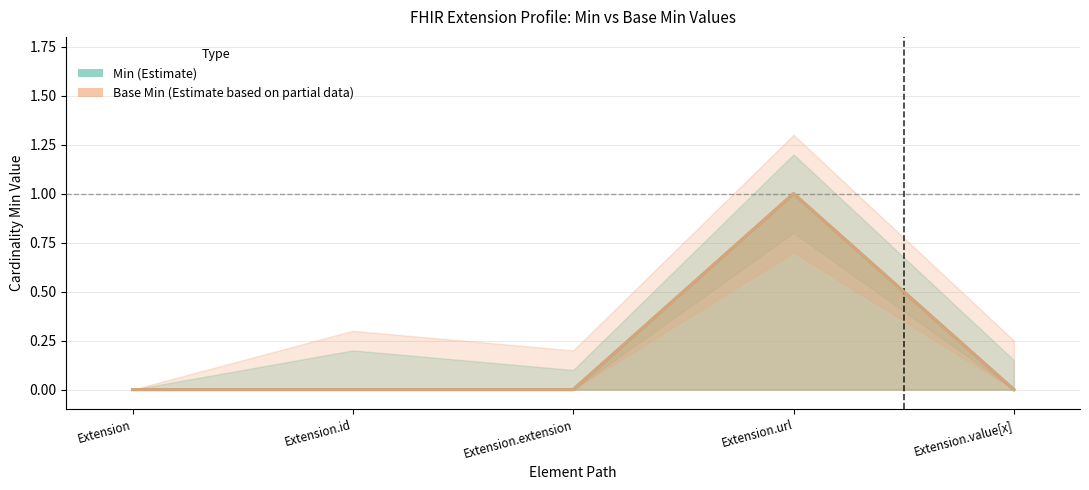

At Extension.extension, list the series in order from smallest to largest.

Min, Base Min